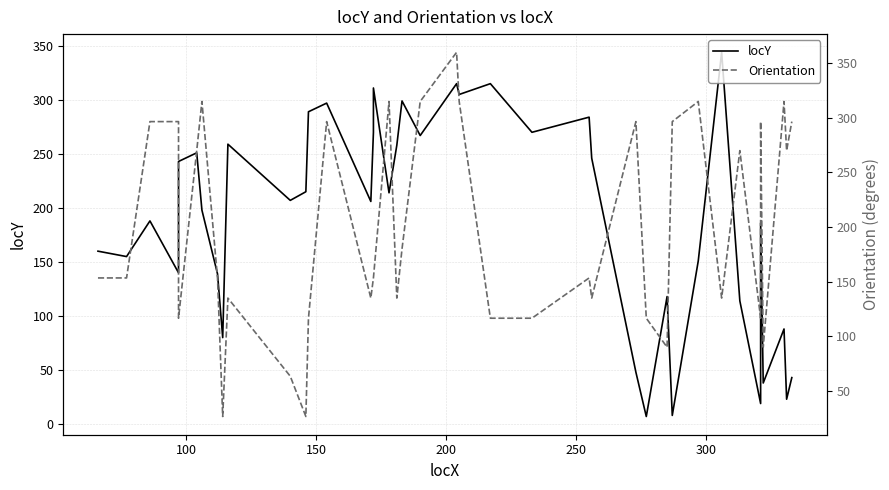

True or false: Orientation and locY cross at least once.

True